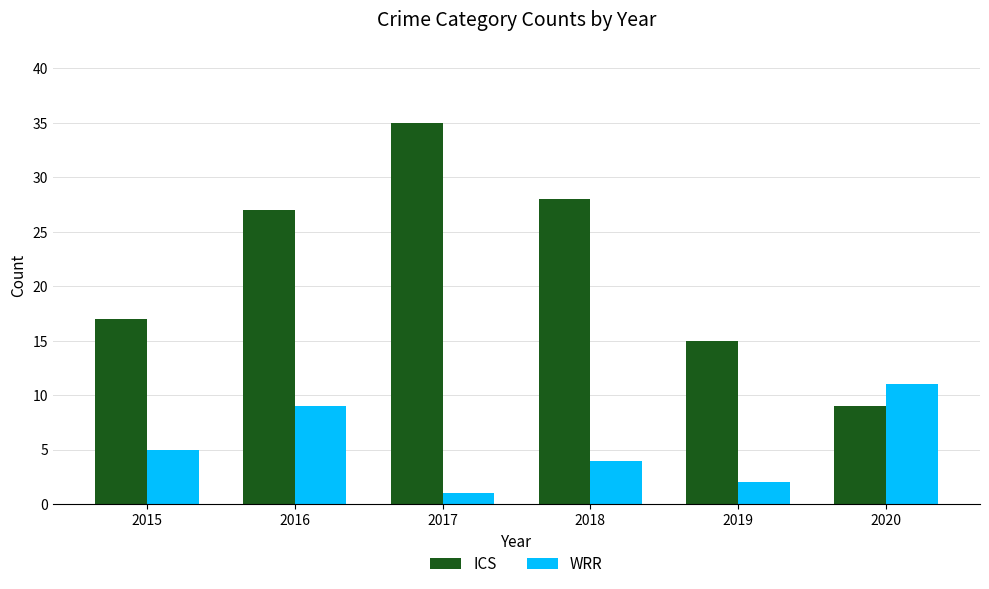

The value of ICS at 2016 is 27. True or false?

True